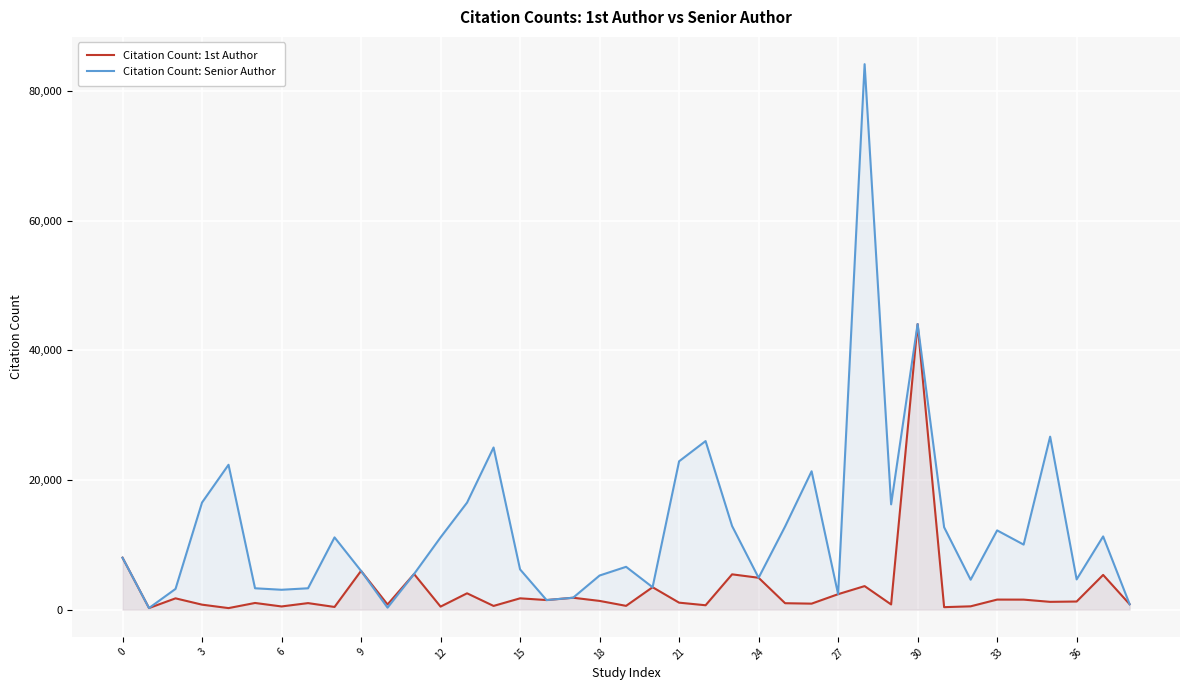

What is the label of the 39th point from the left?

38